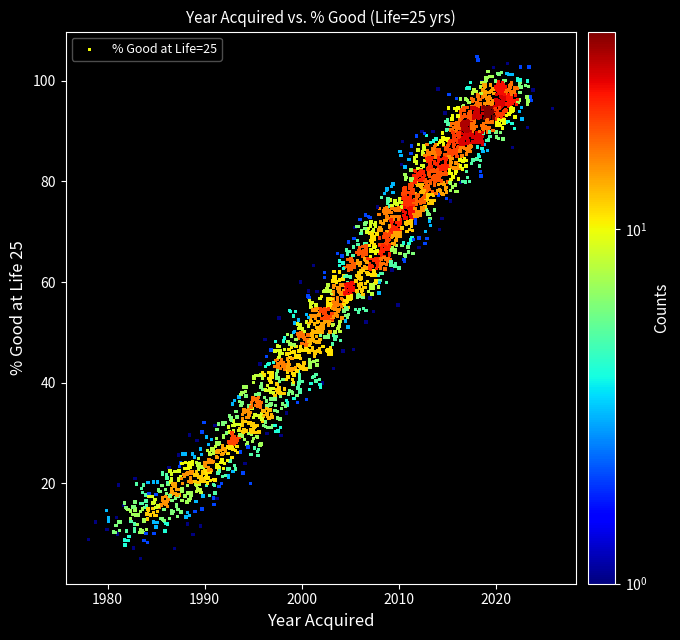

What is the range of X values (max minus min)?

47.7